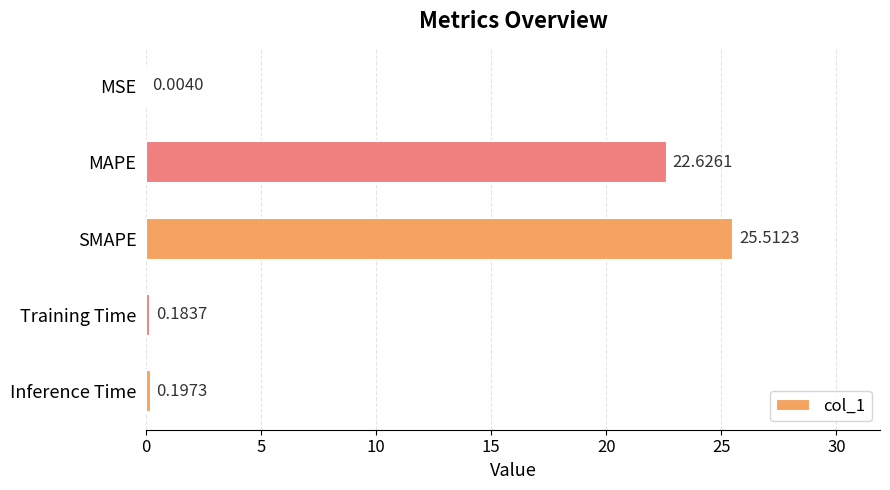

What is the sum of the values at Inference Time and MAPE?

22.8